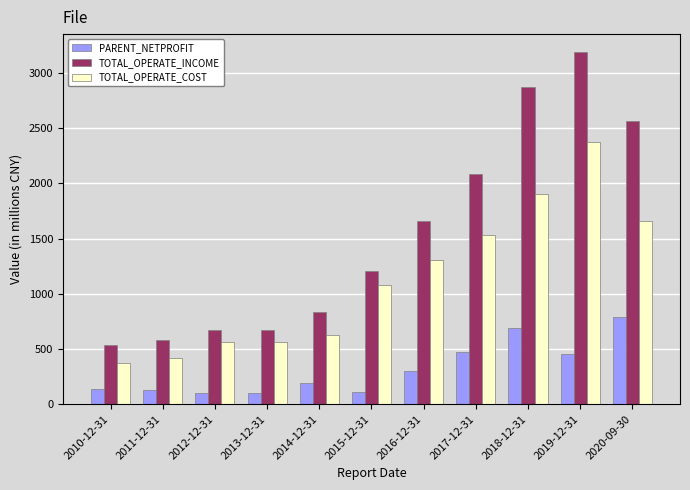

How many values in the TOTAL_OPERATE_INCOME series are below 1203?

5